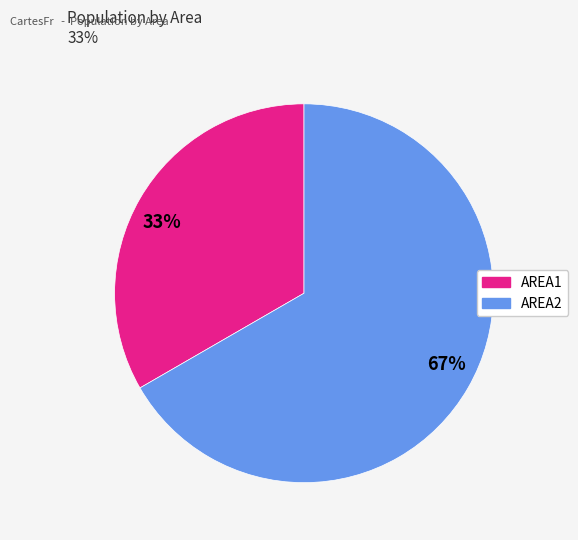

How many segments does this pie chart have?

2